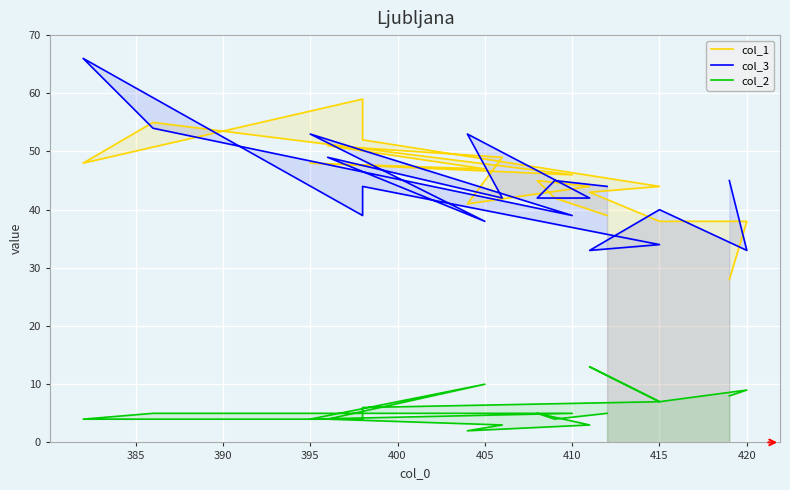

True or false: col_2 and col_1 intersect in this chart.

False